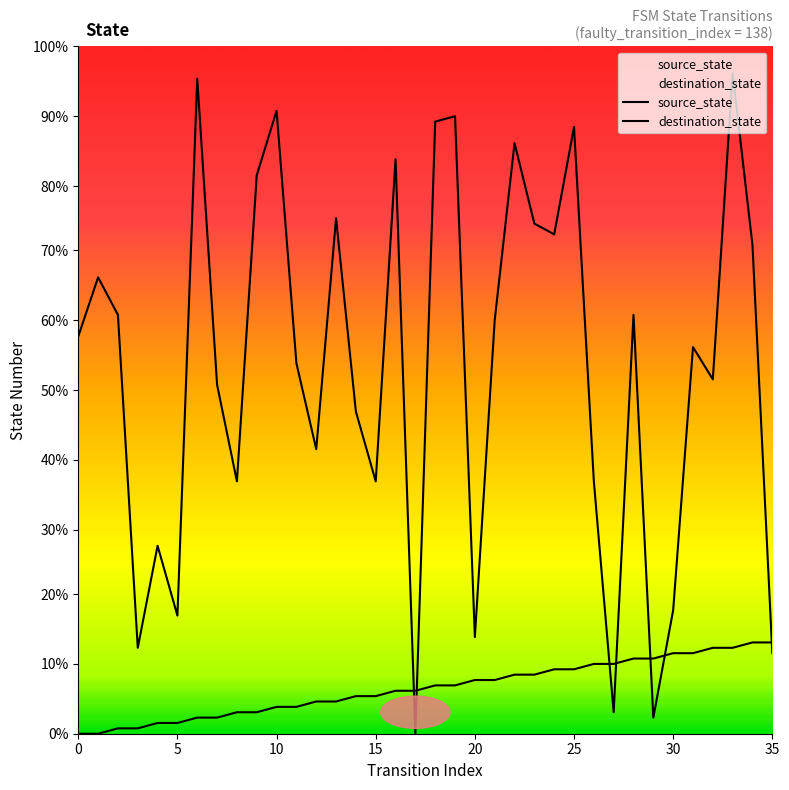

How many intersections are there between destination_state and source_state?

7